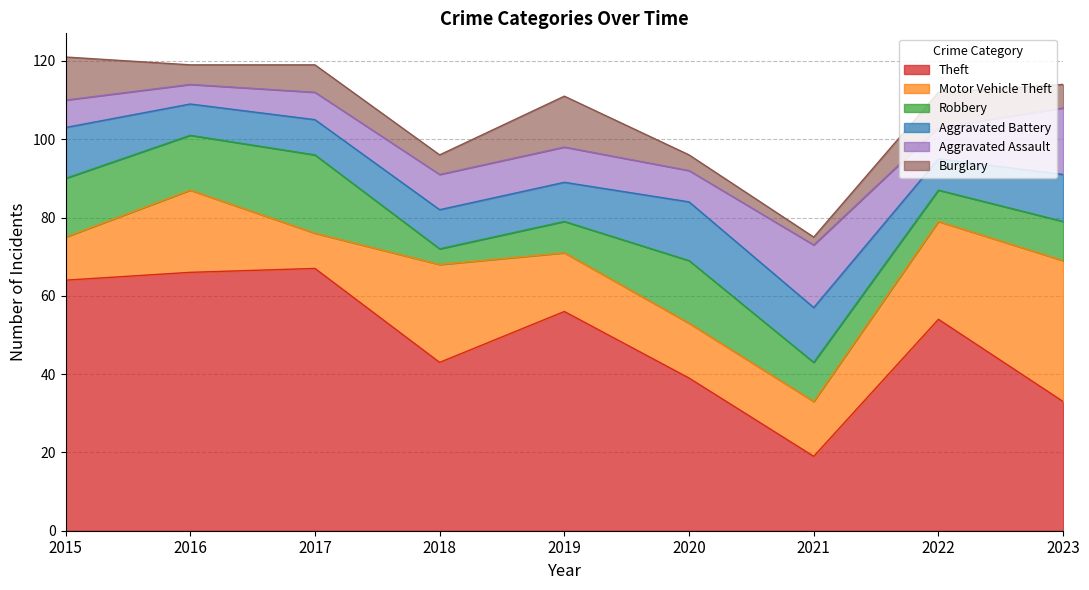

At 2020, list the series in order from largest to smallest.

Theft, Robbery, Aggravated Battery, Motor Vehicle Theft, Aggravated Assault, Burglary